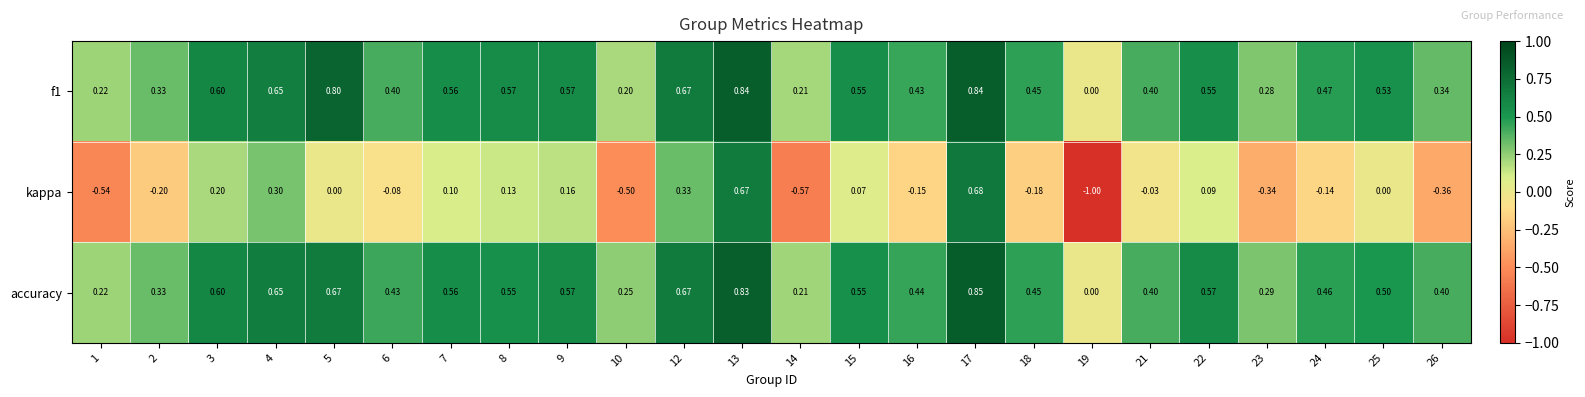

Is the value of accuracy at 24 greater than the value of kappa at 6?

Yes